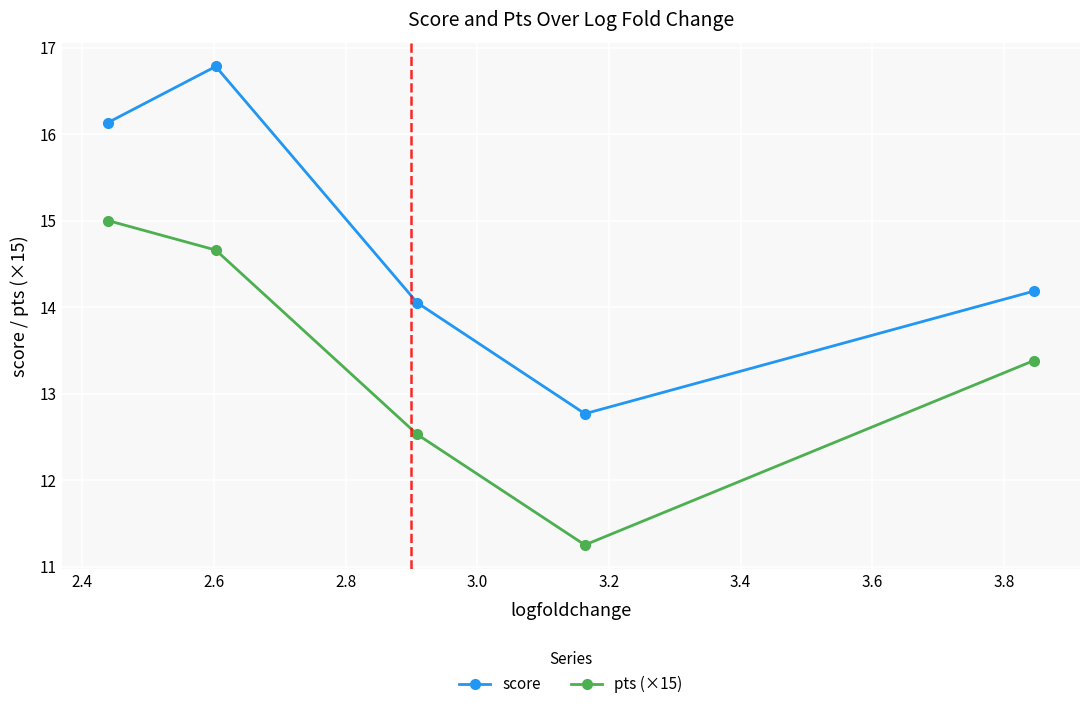

What is the value of the score point at the 2nd from the left?

16.8